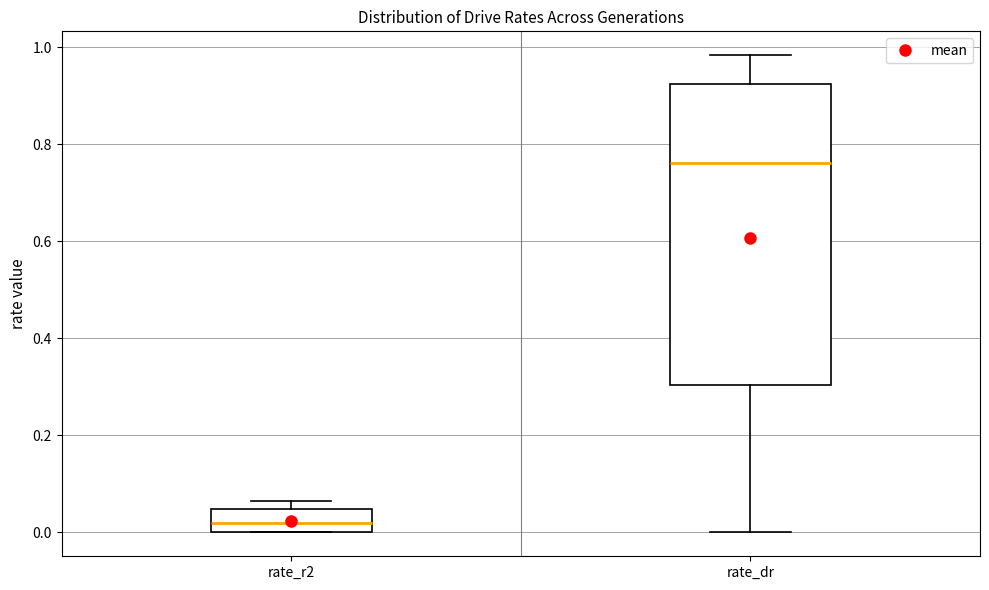

Reading left to right, read every box against the y-axis: the position of its median line, the range the box covers, and the ends of its whiskers. The values are not printed on the chart, so give them approximately, as read against the axis.

rate_r2: median 0.02, box 0.00 to 0.04, whiskers 0.00 to 0.06
rate_dr: median 0.76, box 0.30 to 0.92, whiskers 0.00 to 0.98